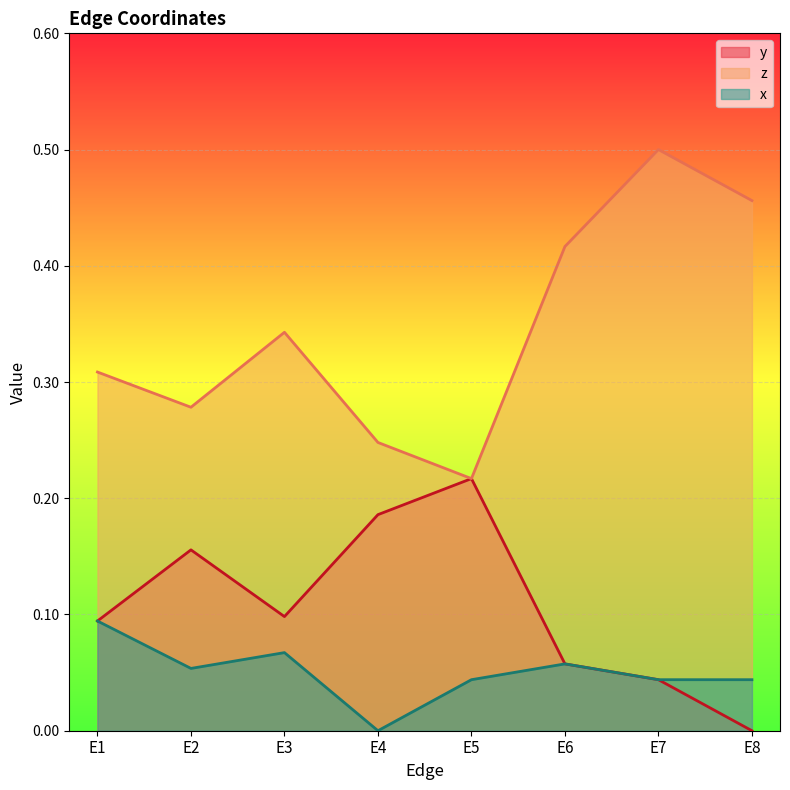

What is the difference between the z values at E2 and E8?

0.2